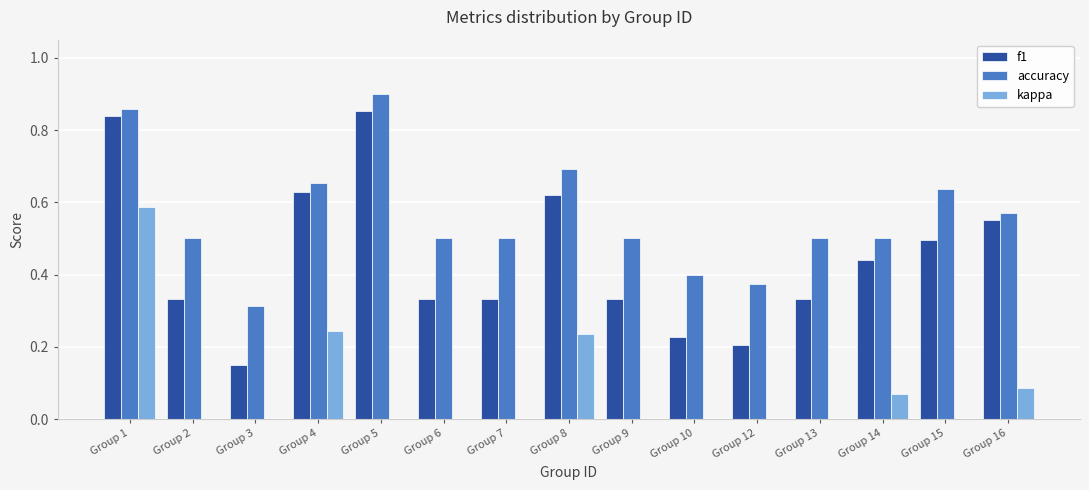

Is it true that f1 equals 0.1 at Group 10?

False